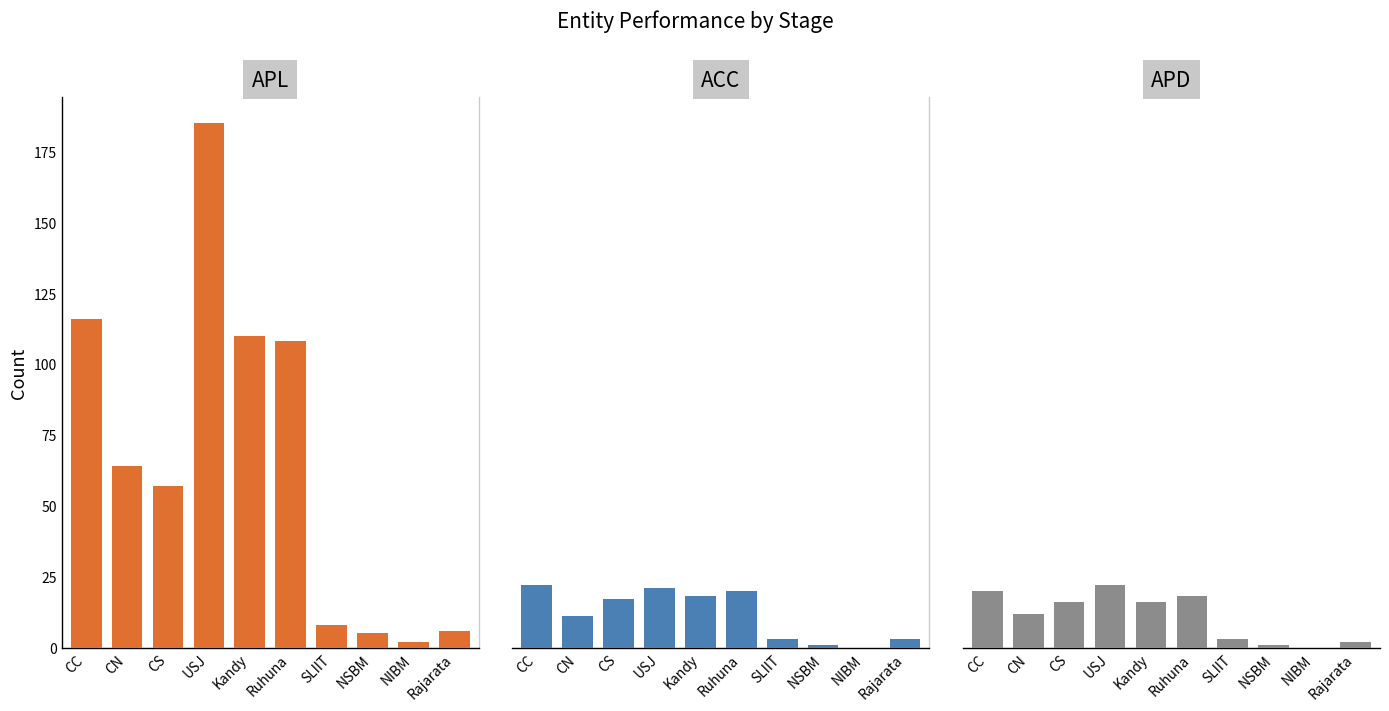

The APD series shows 27 at Kandy. True or false?

False